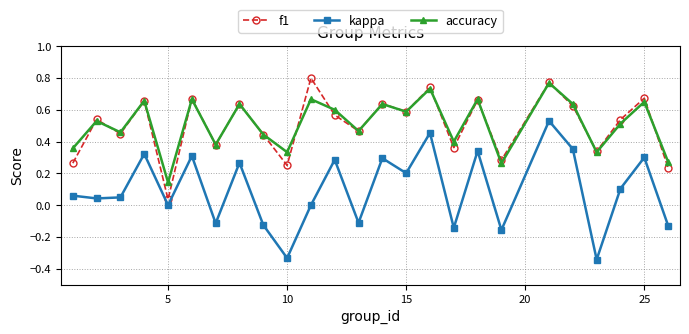

In f1, how many points are lower than both neighbors (excluding endpoints)?

9